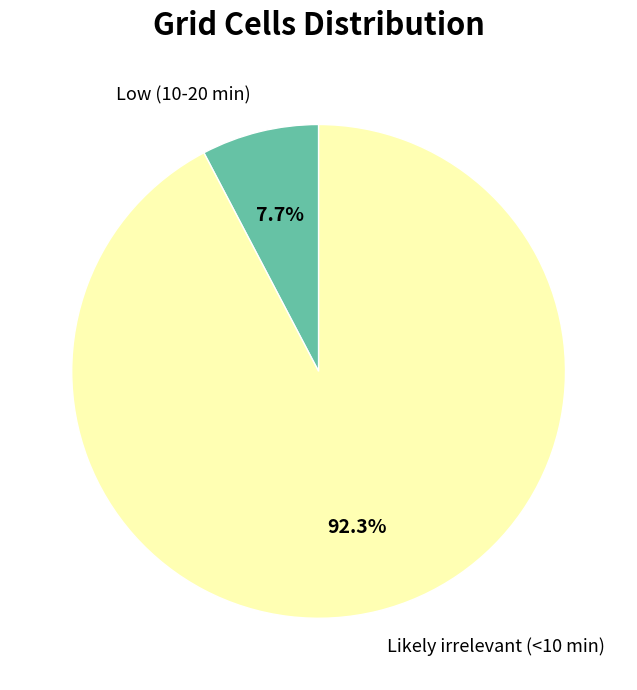

To the nearest percent, what is the average slice percentage?

50%